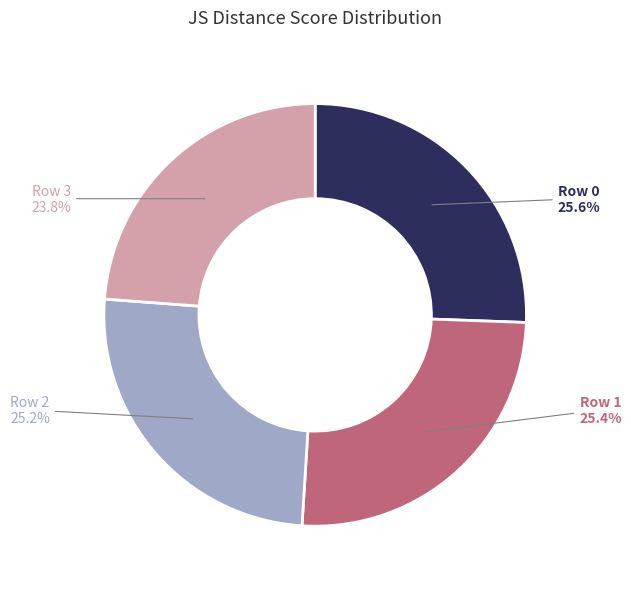

What percentage is the Row 0 slice, to the nearest percent?

26%